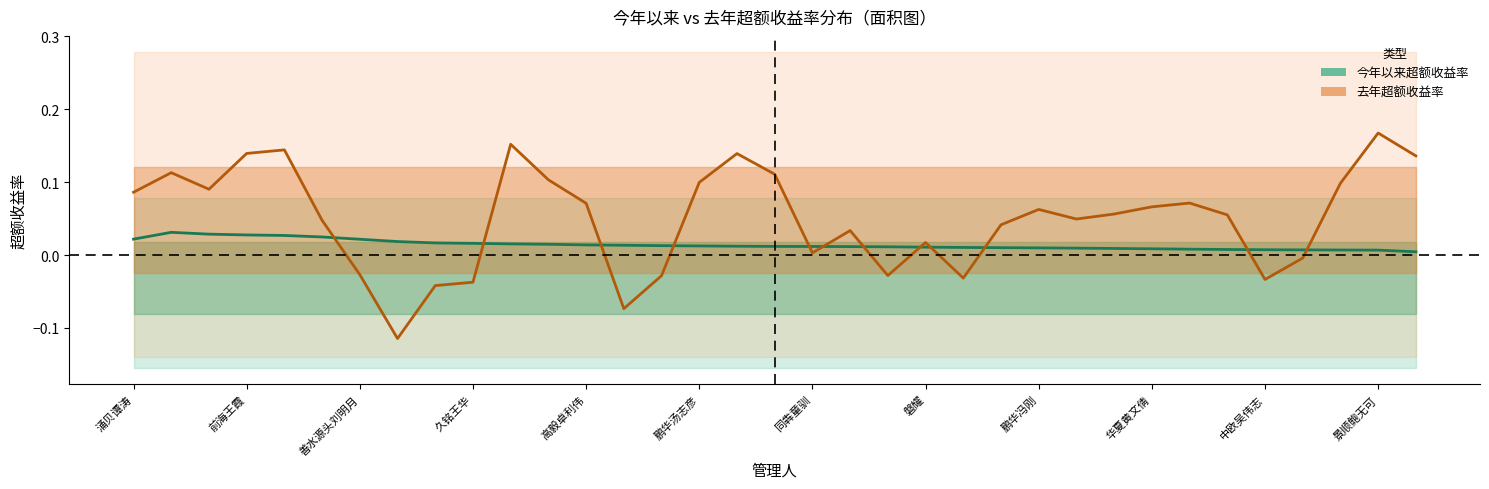

Which series changed the most between 23 and 29?

去年超额收益率